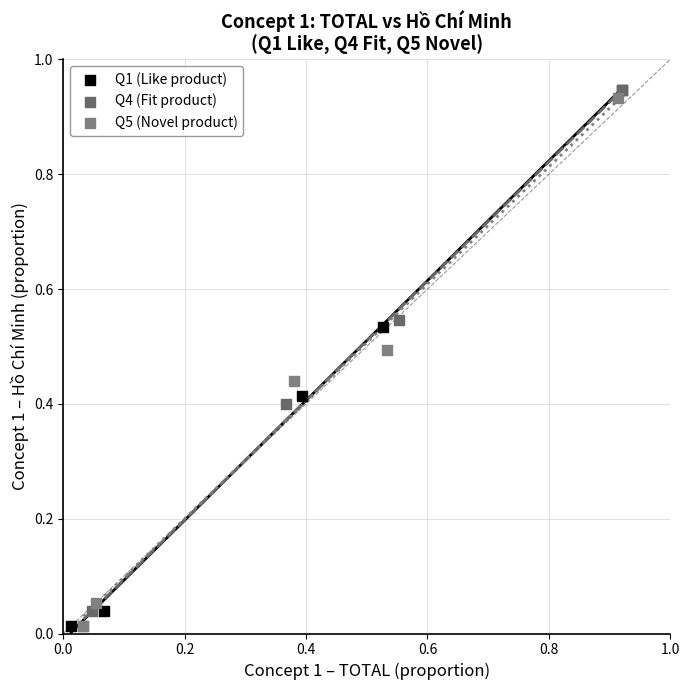

What are all the series names shown in the legend?

Q1 (Like product), Q4 (Fit product), Q5 (Novel product)